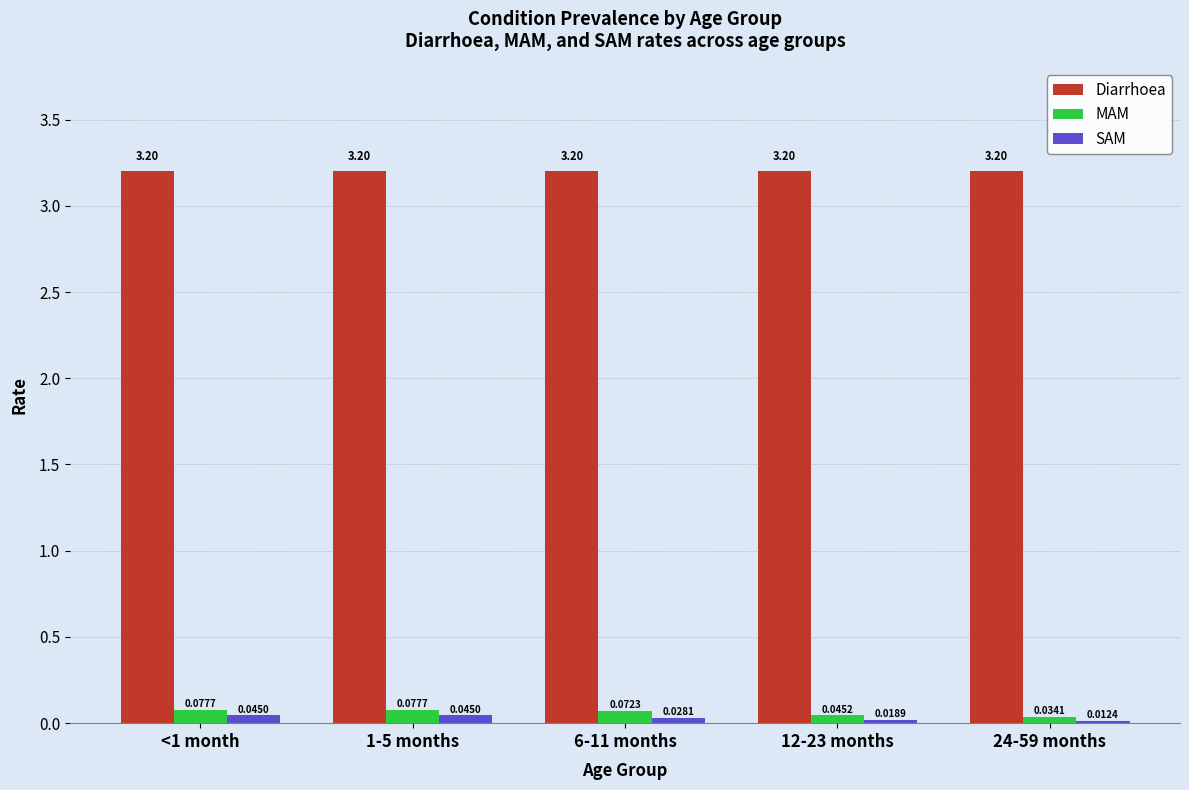

Between <1 month and 6-11 months, which series saw the biggest shift?

SAM